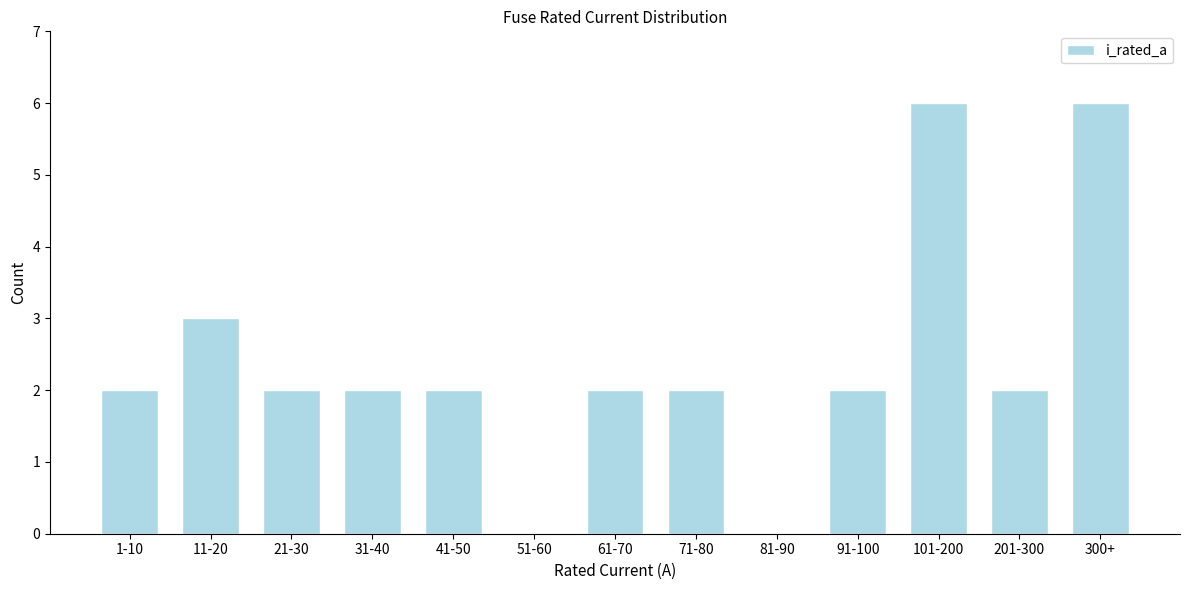

Reading left to right, what are all the values shown in this chart?

1-10=2	11-20=3	21-30=2	31-40=2	41-50=2	51-60=0	61-70=2	71-80=2	81-90=0	91-100=2	101-200=6	201-300=2	300+=6